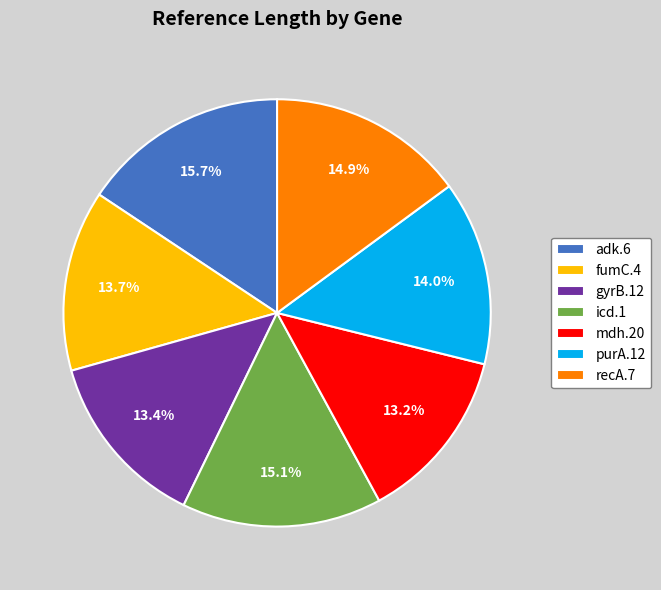

What is the ratio of the value at mdh.20 to the value at icd.1?

0.9